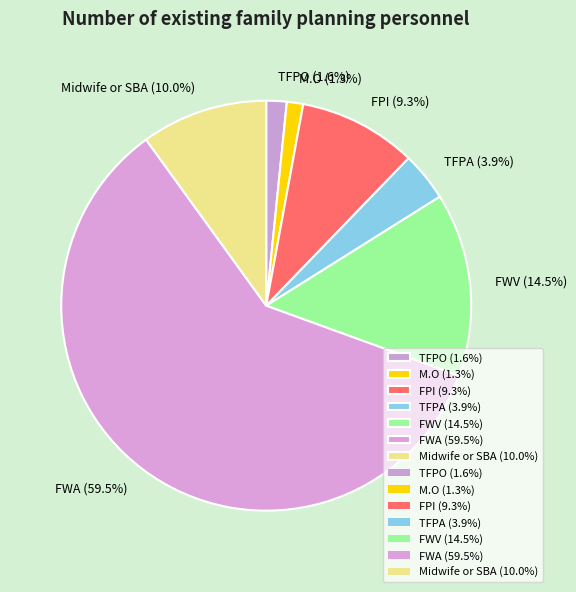

What portion of the pie excludes Midwife or SBA?

90.0%